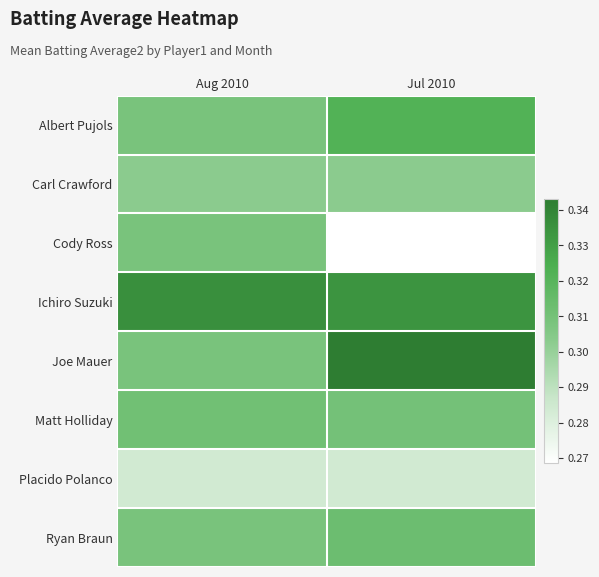

Reading left to right, what are all the values shown in this chart?

Albert Pujols: Aug 2010=0.3	Jul 2010=0.3
Carl Crawford: Aug 2010=0.3	Jul 2010=0.3
Cody Ross: Aug 2010=0.3	Jul 2010=0.3
Ichiro Suzuki: Aug 2010=0.3	Jul 2010=0.3
Joe Mauer: Aug 2010=0.3	Jul 2010=0.3
Matt Holliday: Aug 2010=0.3	Jul 2010=0.3
Placido Polanco: Aug 2010=0.3	Jul 2010=0.3
Ryan Braun: Aug 2010=0.3	Jul 2010=0.3